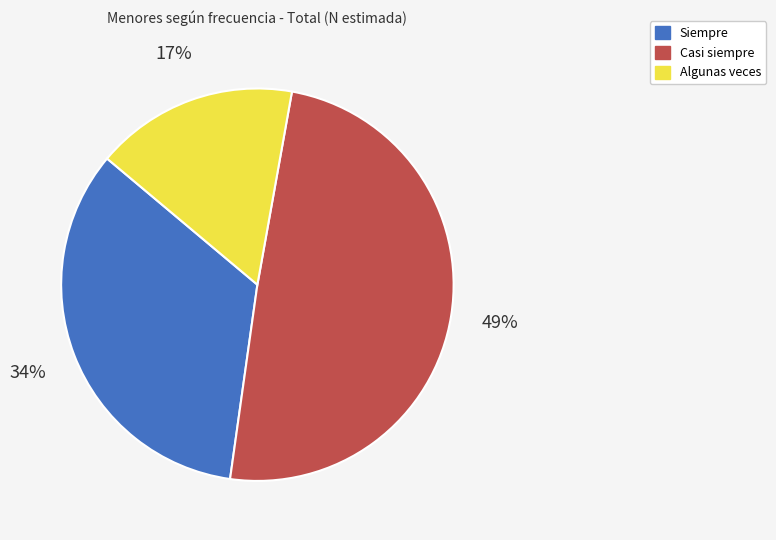

Which slice is the largest?

Casi siempre